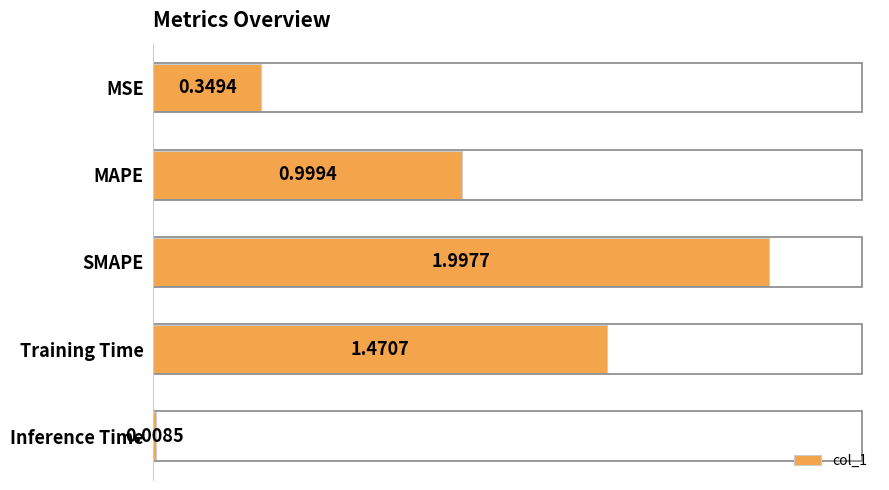

What is the sum of the values at MSE and Inference Time?

0.4